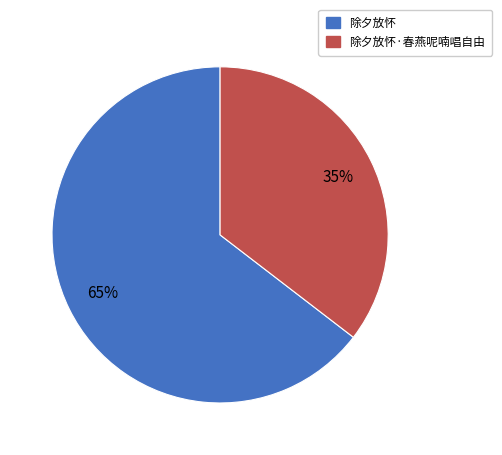

To the nearest percent, what is the average slice percentage?

50%